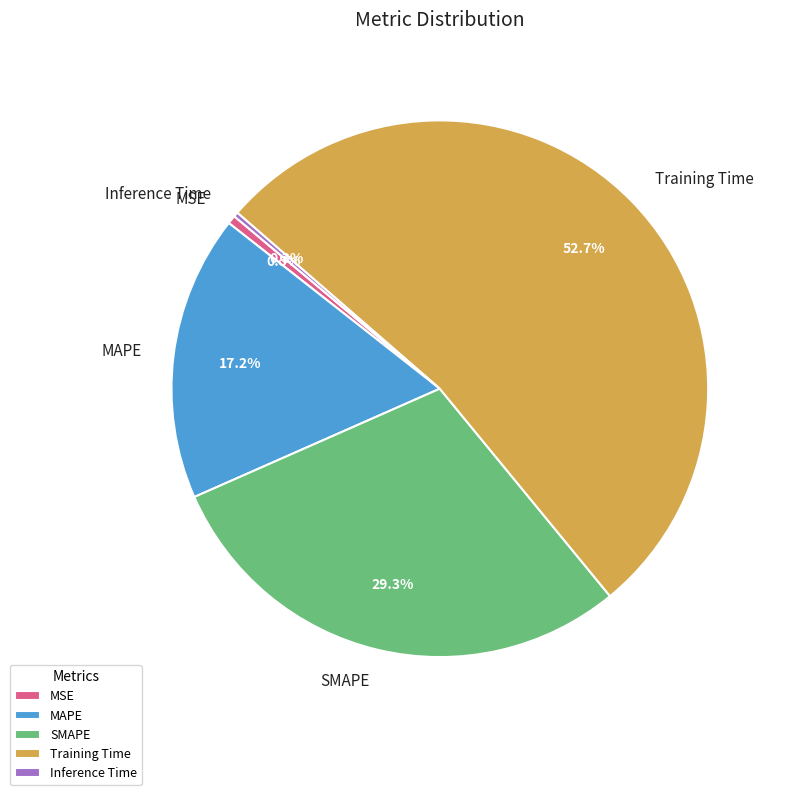

Approximately how many times larger is the value at MAPE compared to Training Time?

0.3